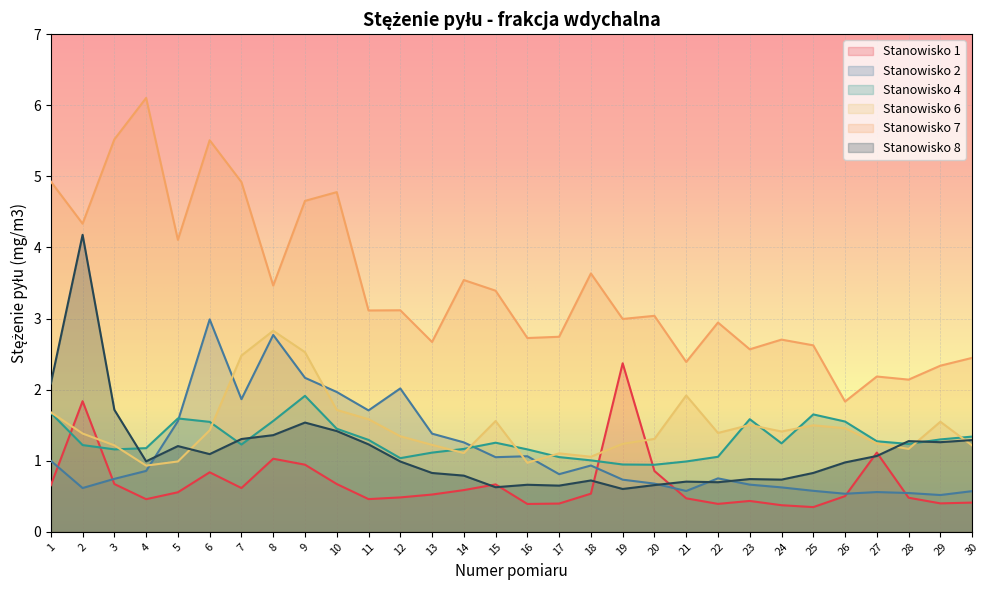

How many lines are shown in the chart?

6